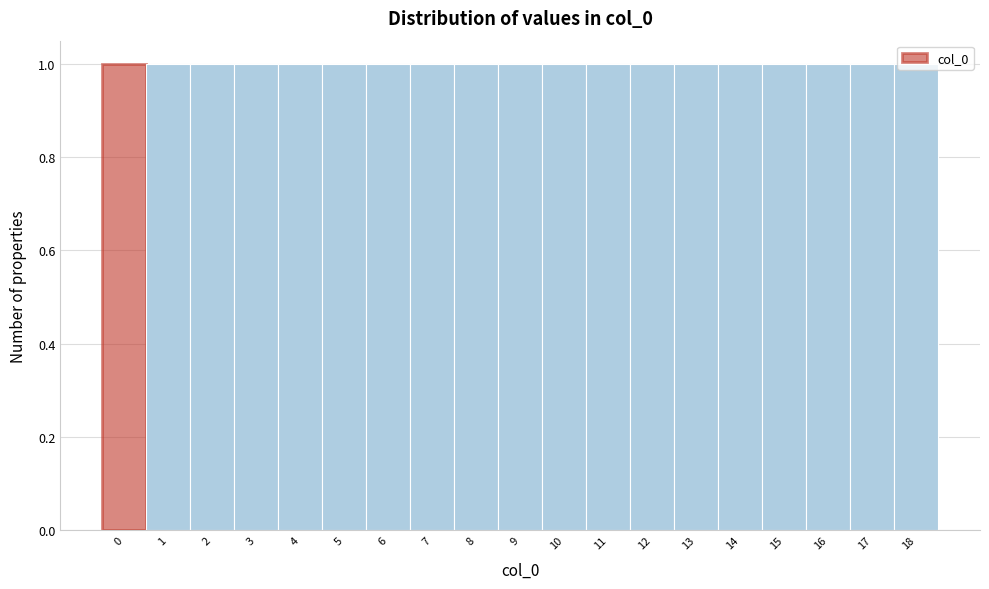

What is the height of the bar covering 4.5 to 5.5 on the x-axis? The values are not printed on the chart, so give them approximately, as read against the axis.

1